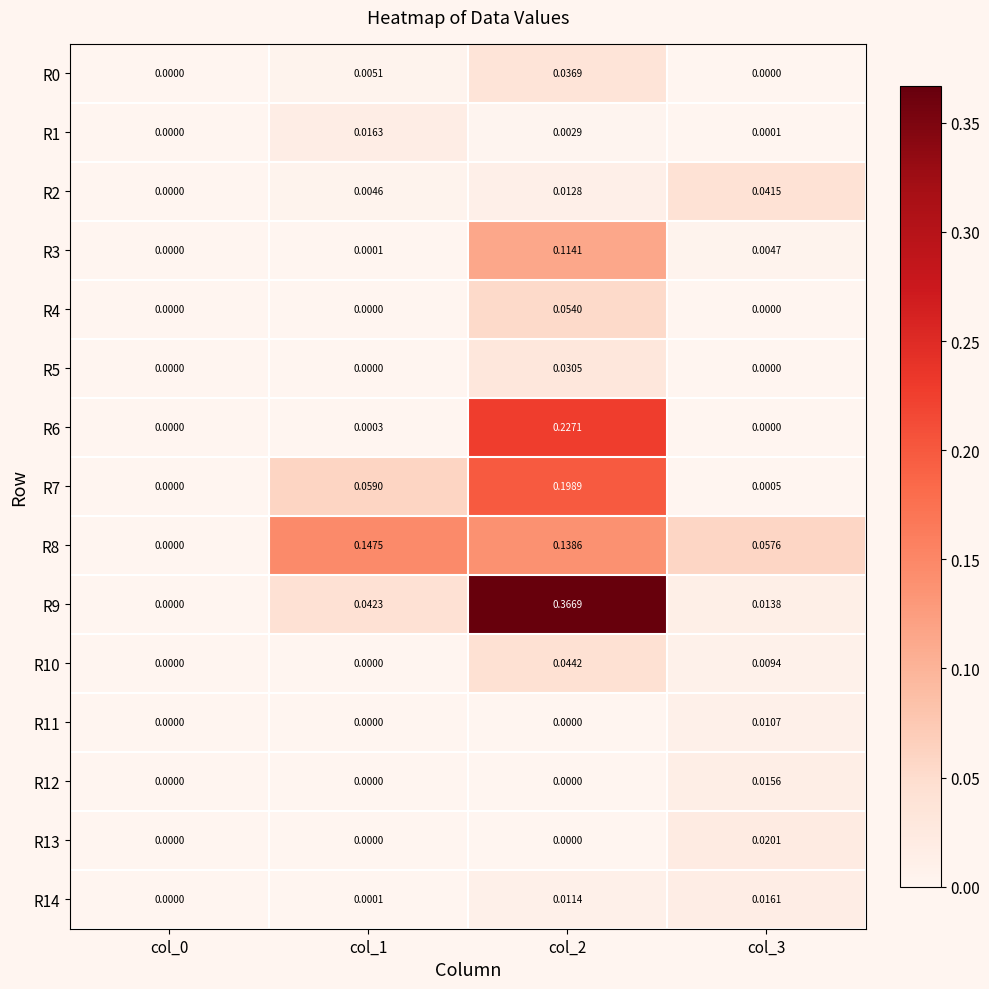

Is the value of R12 at col_0 greater than the value of R0 at col_1?

No